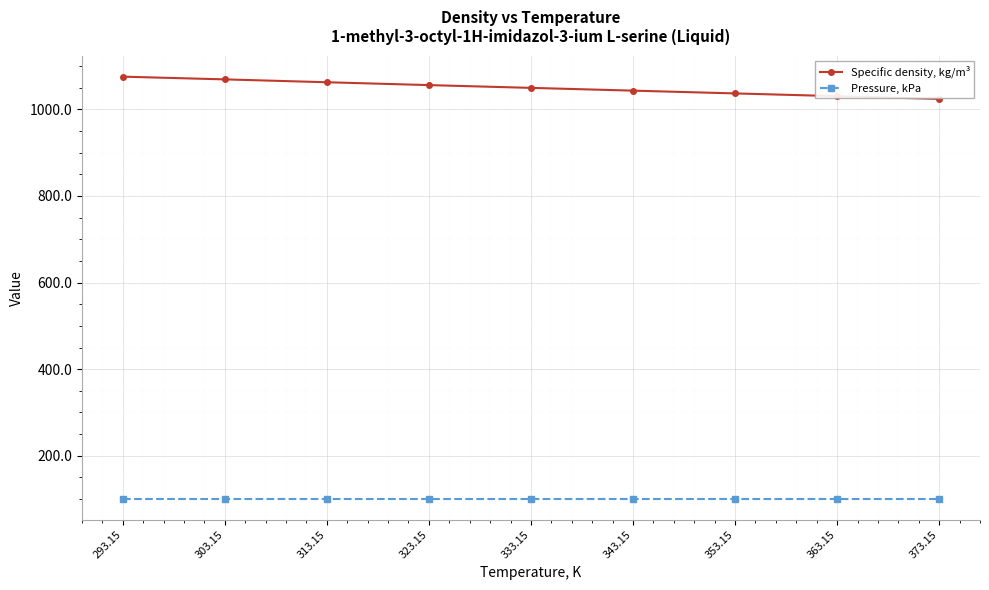

What is the total value across all series at 363.15?

1131.8